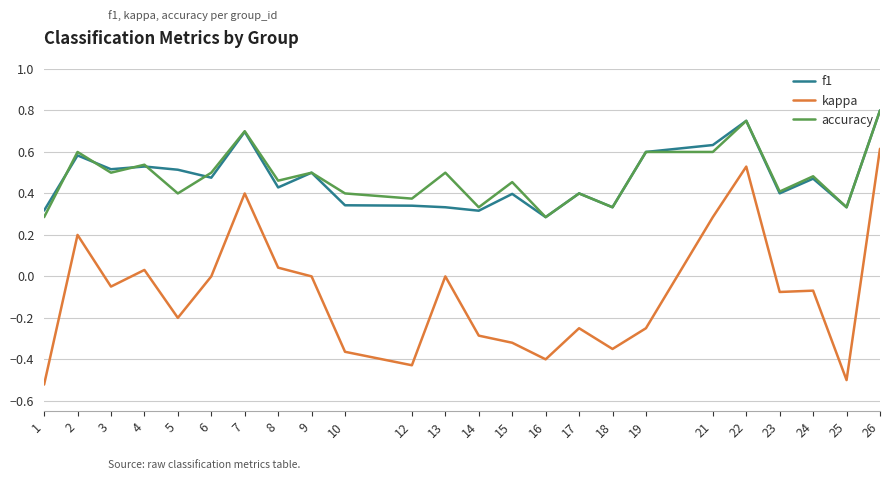

Is the value of kappa at 15 greater than the value of accuracy at 24?

No